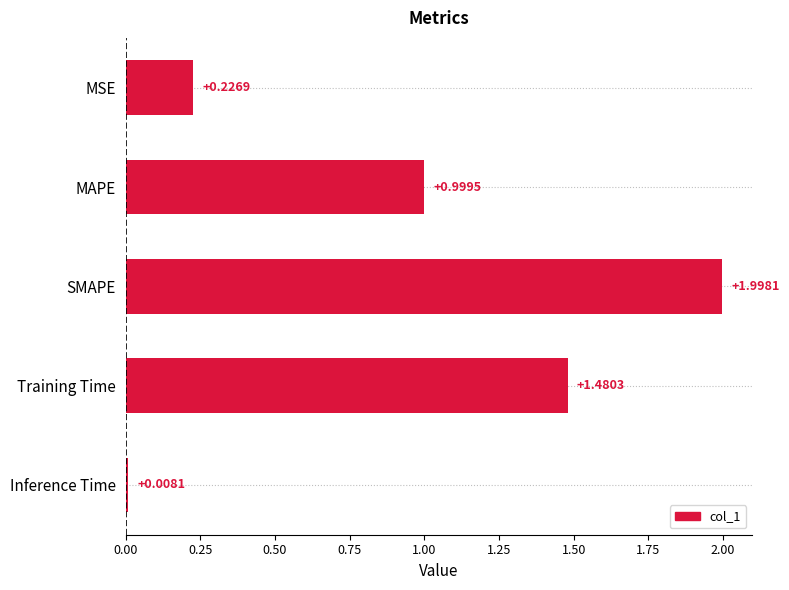

At which label is the value closest to 1?

MAPE